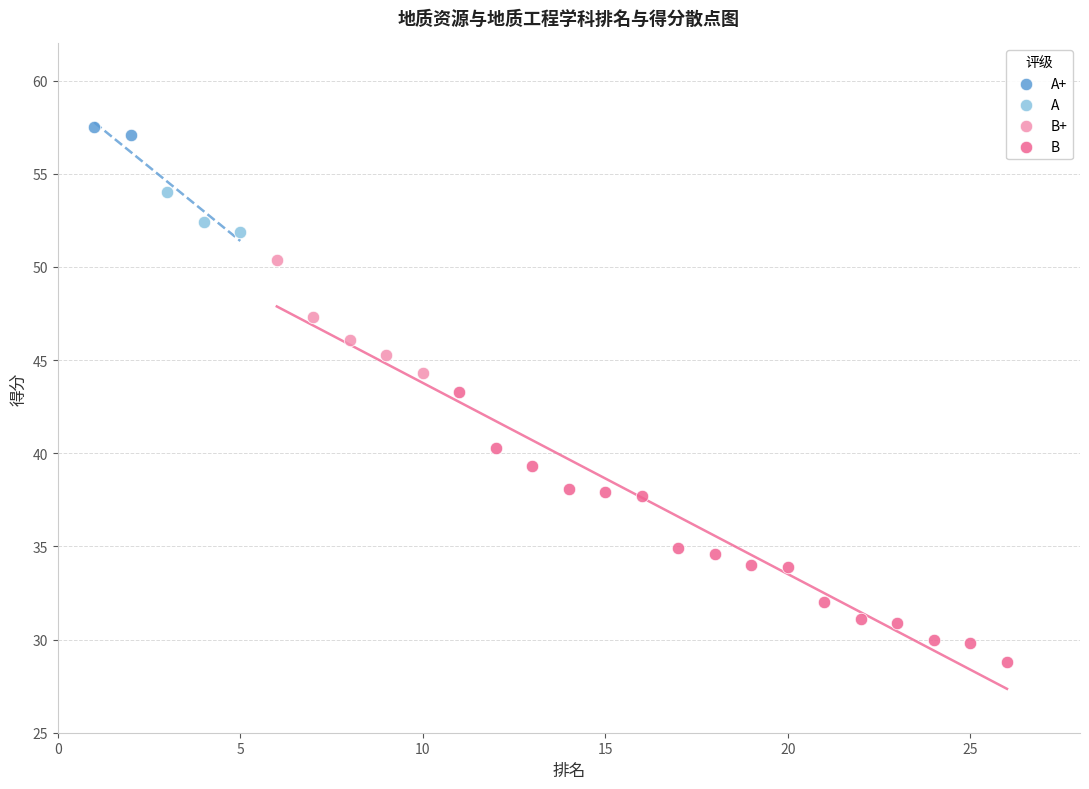

Which series reaches the minimum Y coordinate?

B